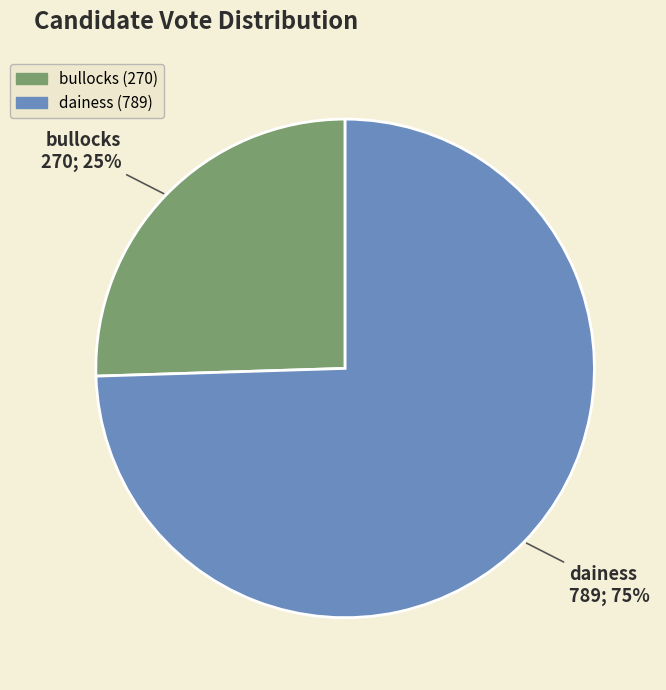

The dainess slice represents 75% of the pie. True or false?

True